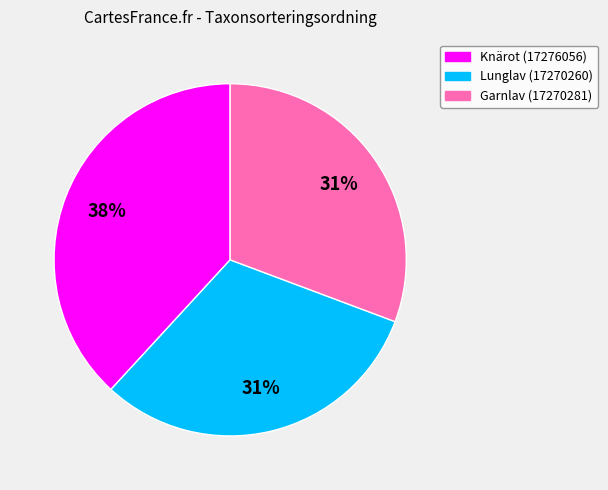

How many segments does this pie chart have?

3